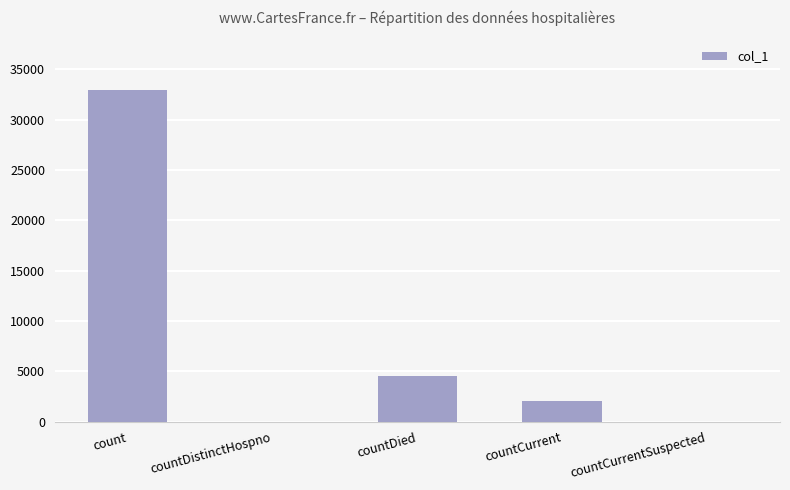

Is it true that the value at countCurrent is 2002?

True